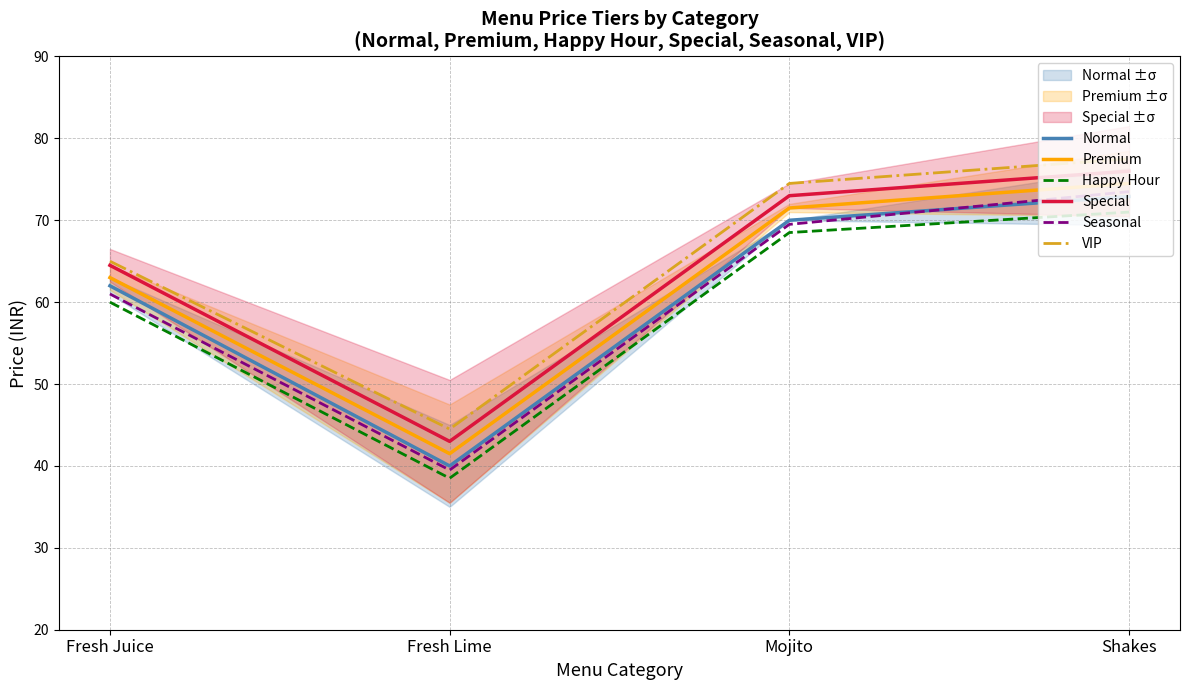

What is the difference between the maximum and minimum values in the Premium series?

33.0